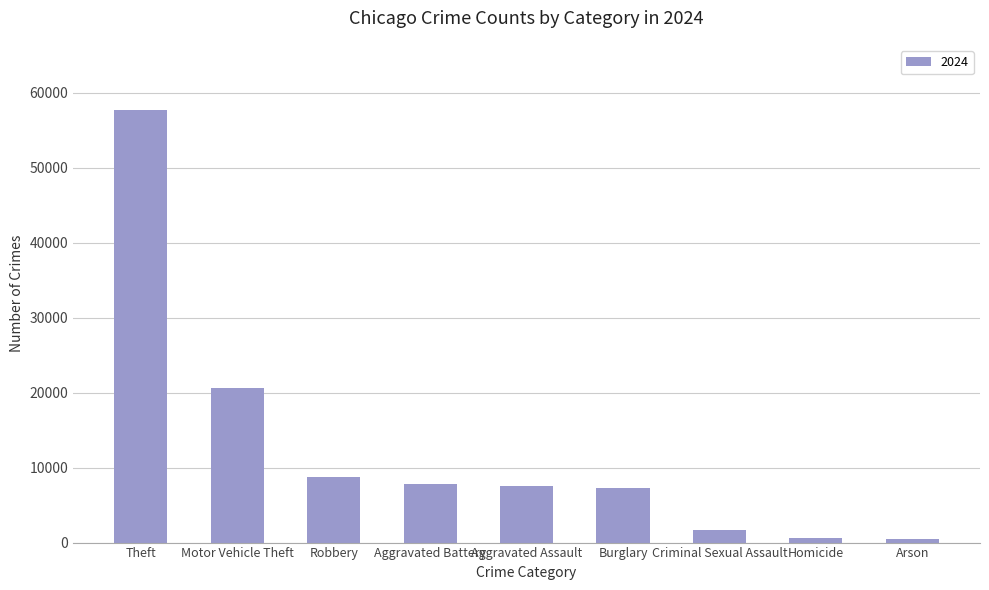

What is the average value?

12487